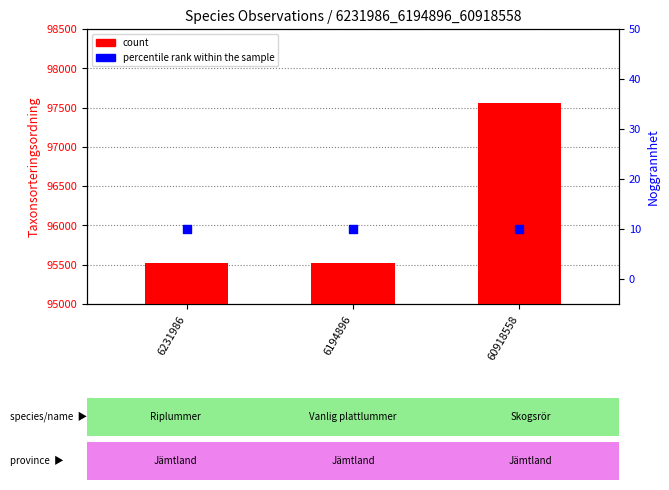

What is the total value across all series at 6194896?

535